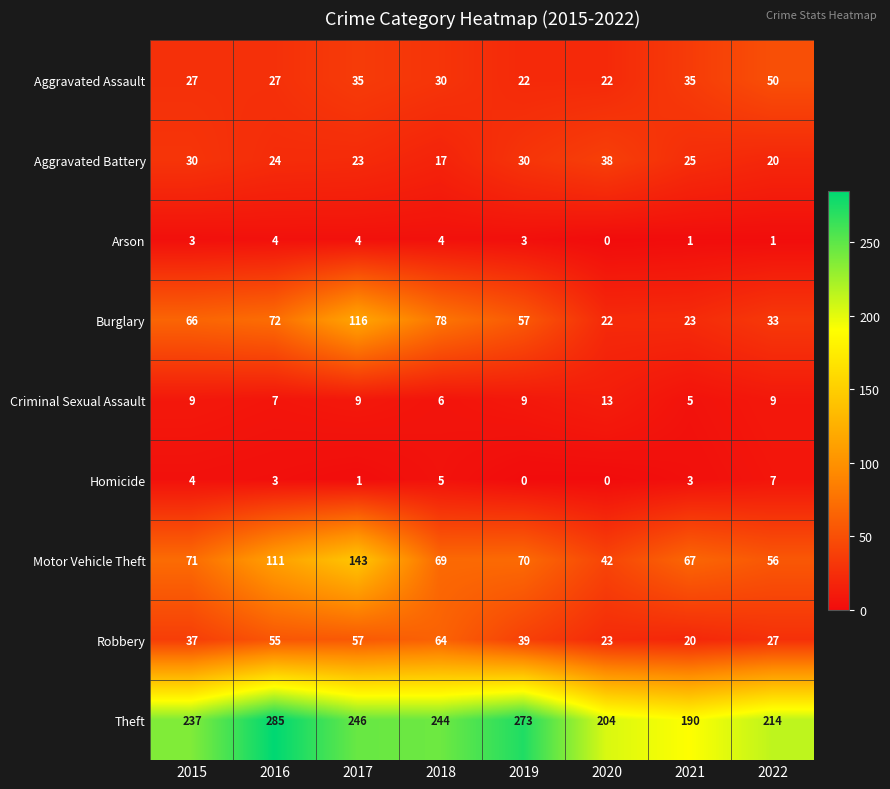

What is the greatest value displayed?

285